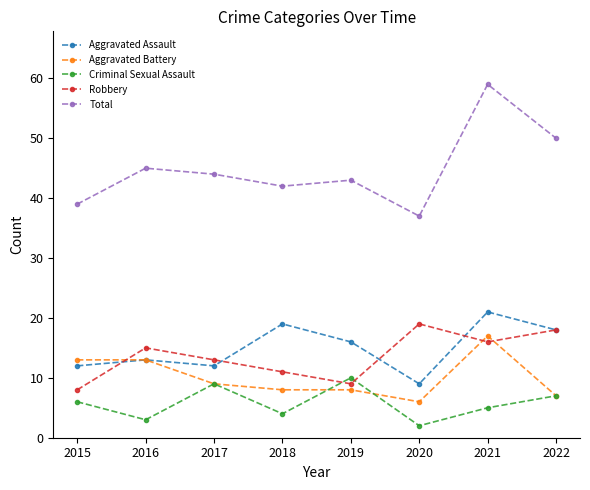

True or false: Total has more than 2 points higher than both neighbors.

True